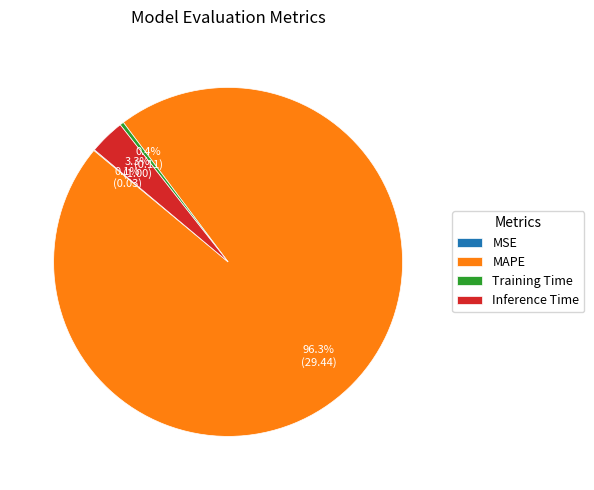

Which has a higher value, MAPE or Inference Time?

MAPE